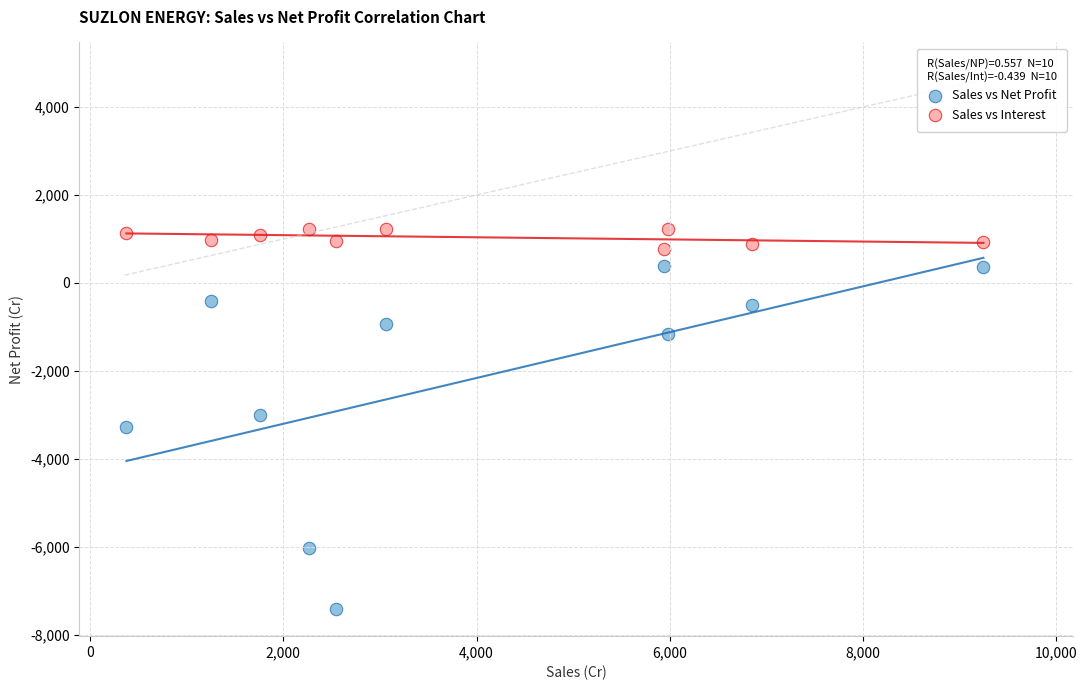

Which series has the largest Y range (max minus min)?

Sales vs Net Profit